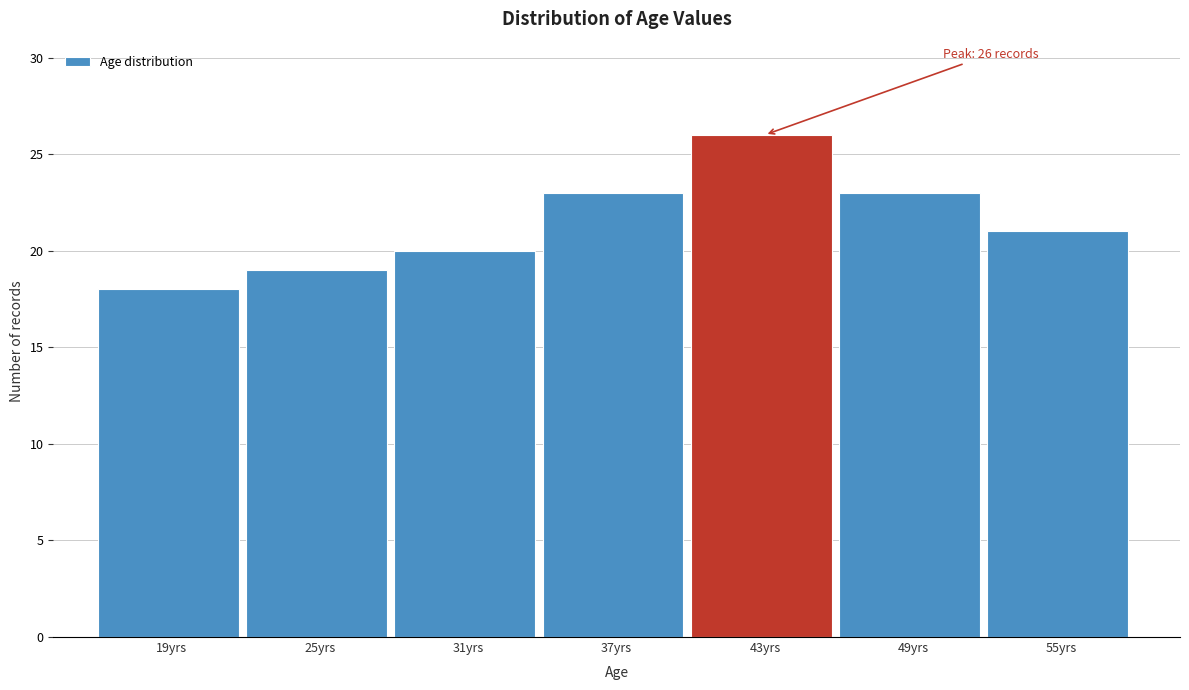

Reading left to right, extract all data points from this chart.

19yrs=18	25yrs=19	31yrs=20	37yrs=23	43yrs=26	49yrs=23	55yrs=21